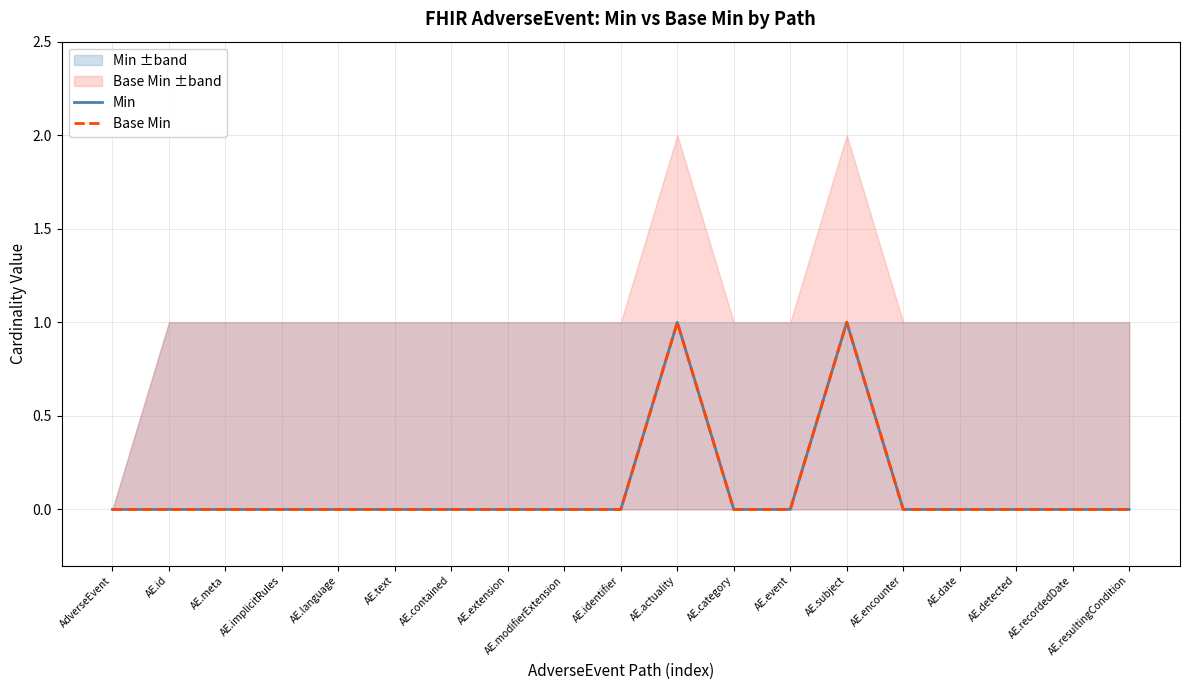

True or false: Base Min and Min intersect in this chart.

False